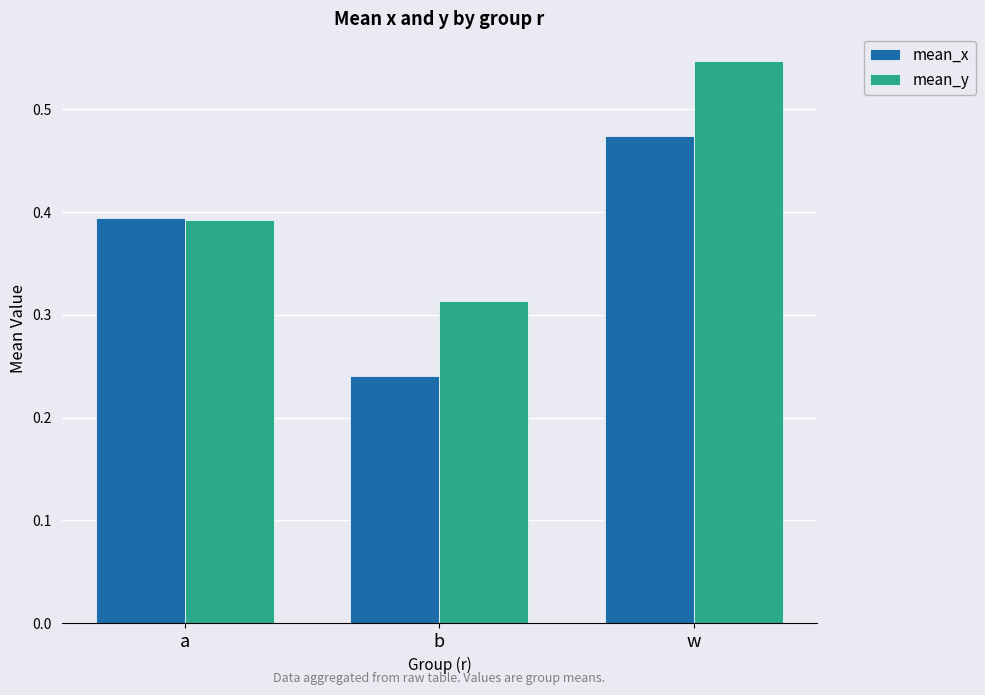

What is the difference between the highest and lowest values at b?

0.1